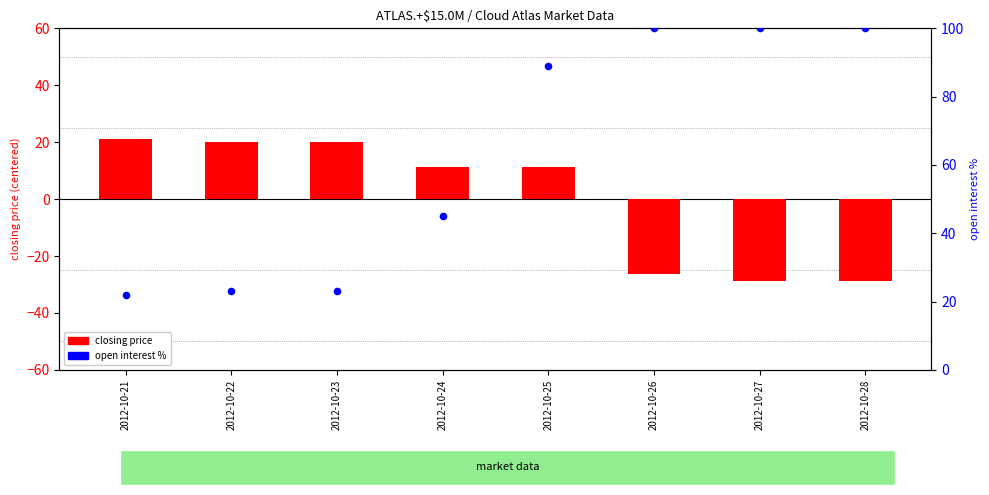

At which category is the sum across all series the highest?

2012-10-25